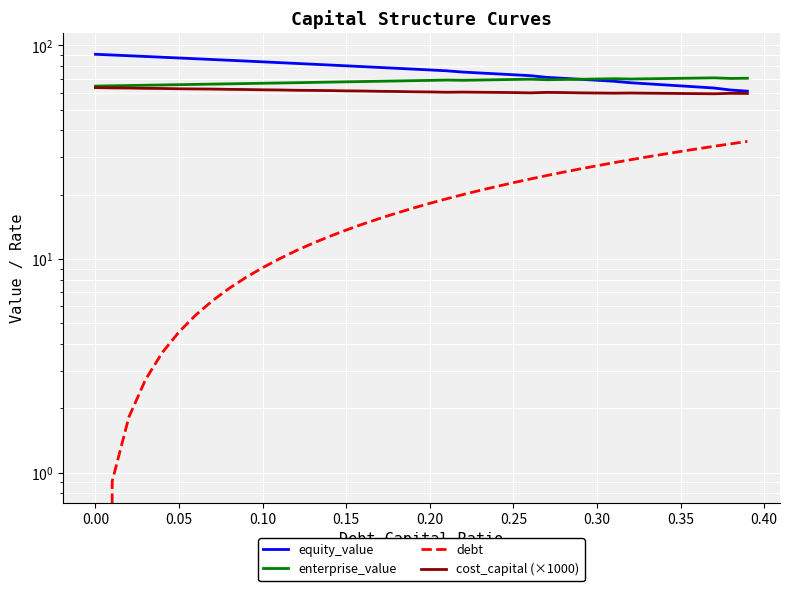

What is the average value of the cost_capital (×1000) series?

61.0